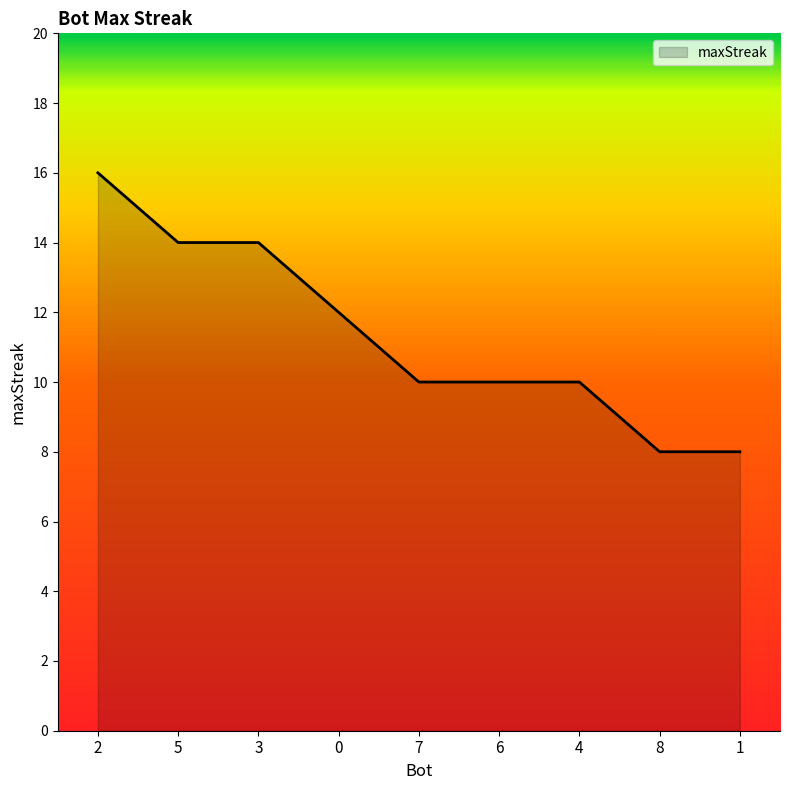

Is it true that the value at 7 is 10?

True